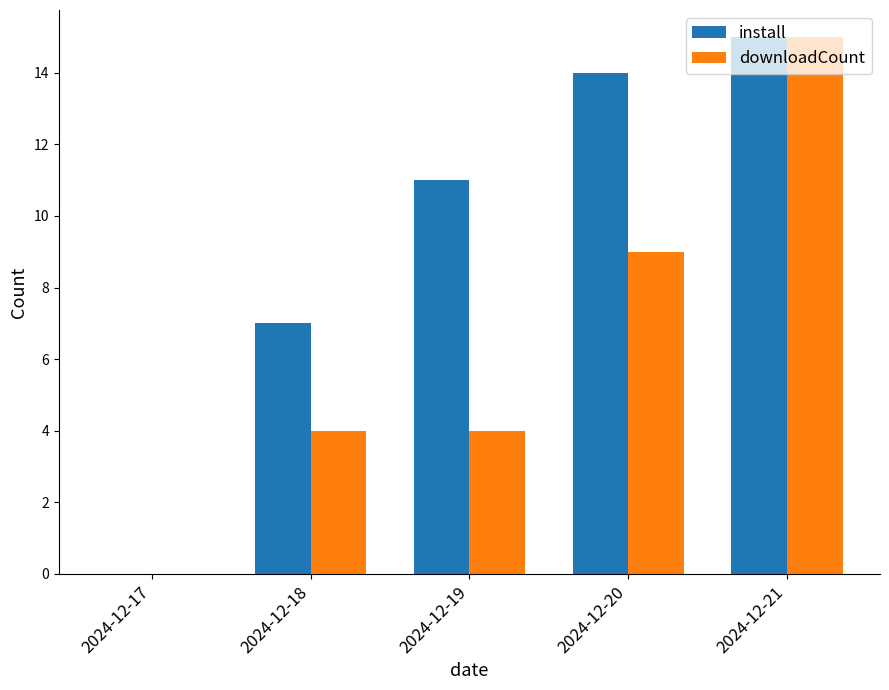

How many groups of bars are there?

5